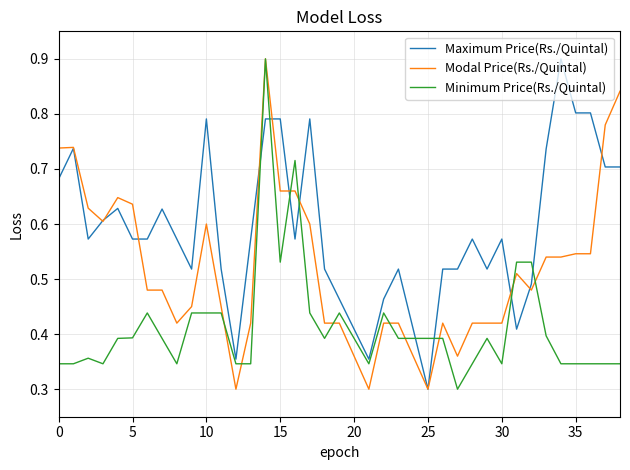

True or false: Maximum Price(Rs./Quintal) and Minimum Price(Rs./Quintal) intersect in this chart.

True